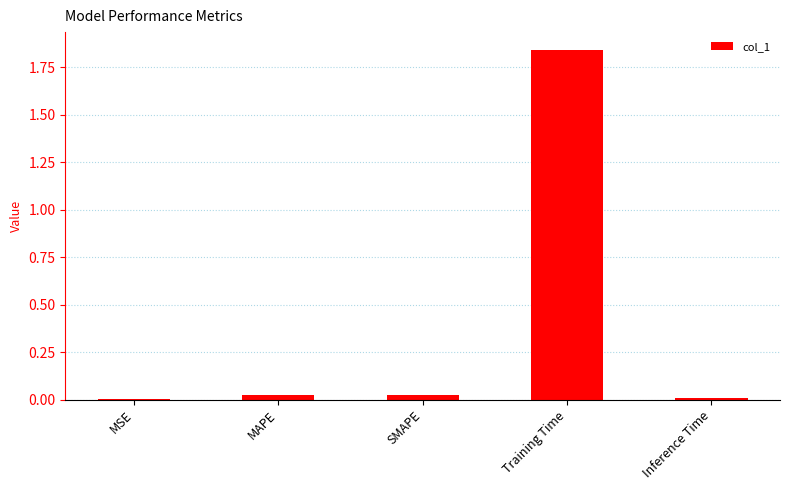

What is the change in value from MSE to Training Time?

+1.8